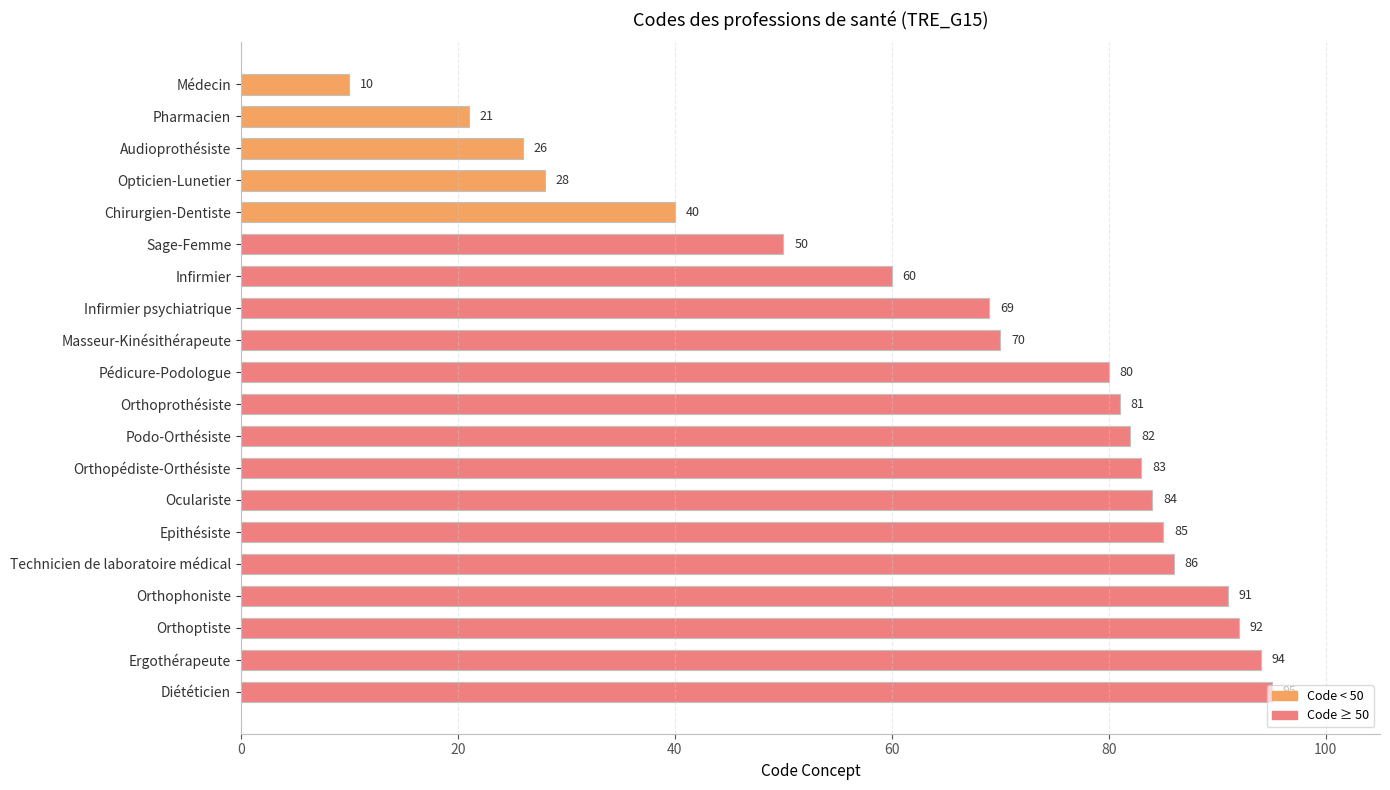

Rank the categories by value from lowest to highest.

Médecin, Pharmacien, Audioprothésiste, Opticien-Lunetier, Chirurgien-Dentiste, Sage-Femme, Infirmier, Infirmier psychiatrique, Masseur-Kinésithérapeute, Pédicure-Podologue, Orthoprothésiste, Podo-Orthésiste, Orthopédiste-Orthésiste, Oculariste, Epithésiste, Technicien de laboratoire médical, Orthophoniste, Orthoptiste, Ergothérapeute, Diététicien